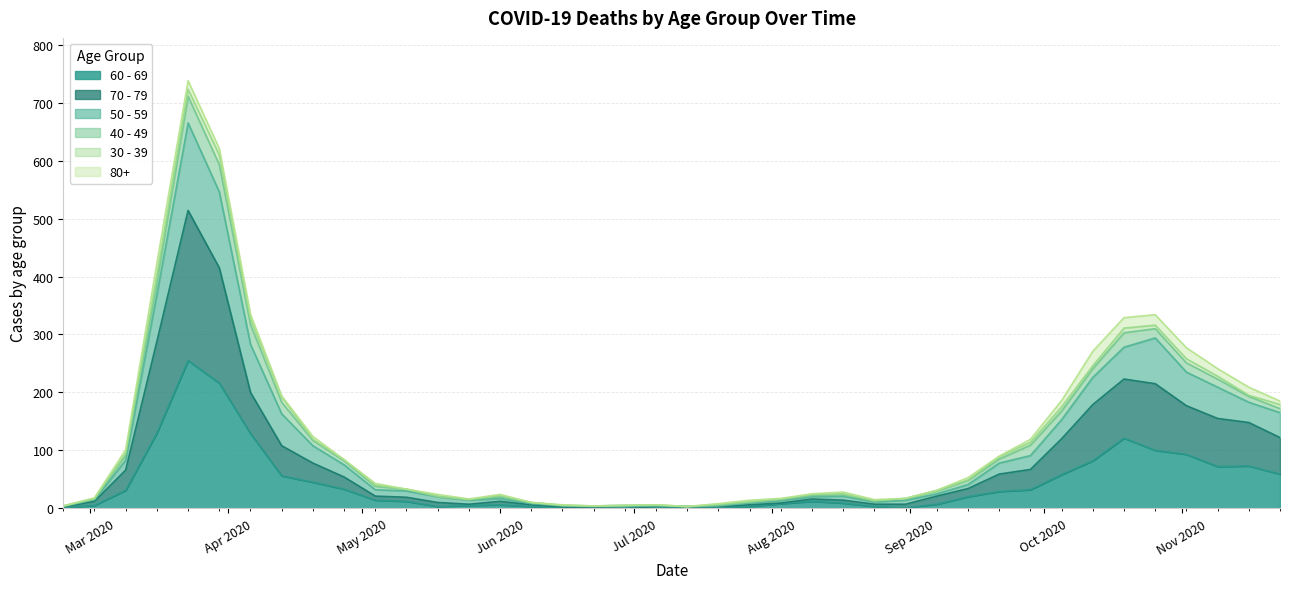

Does the chart have visible grid lines?

Yes